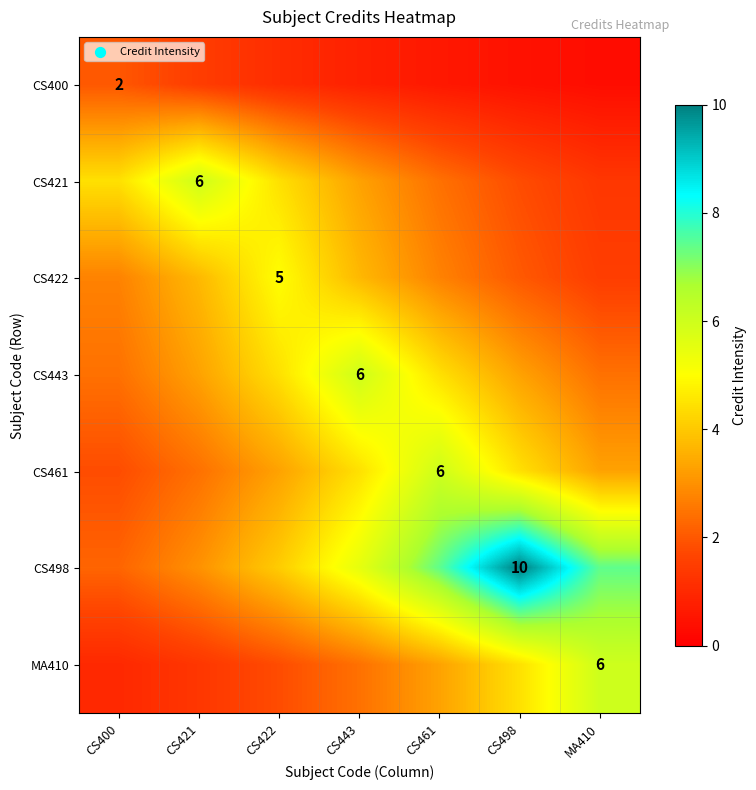

What is the maximum value for CS422?

5.0